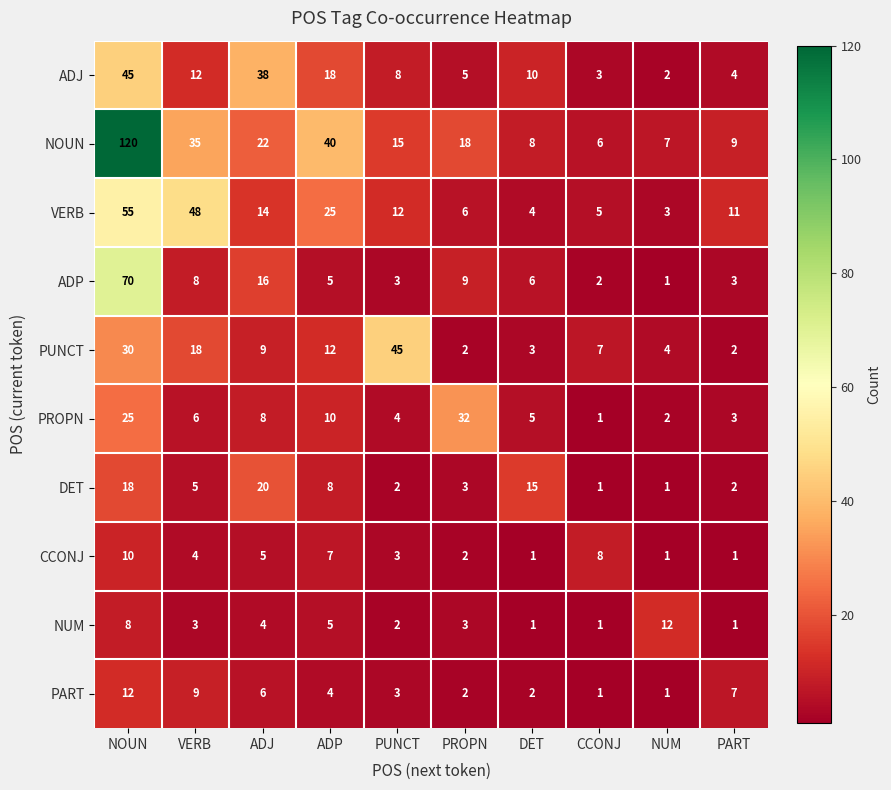

What is the spread (max minus min) of values at CCONJ?

7